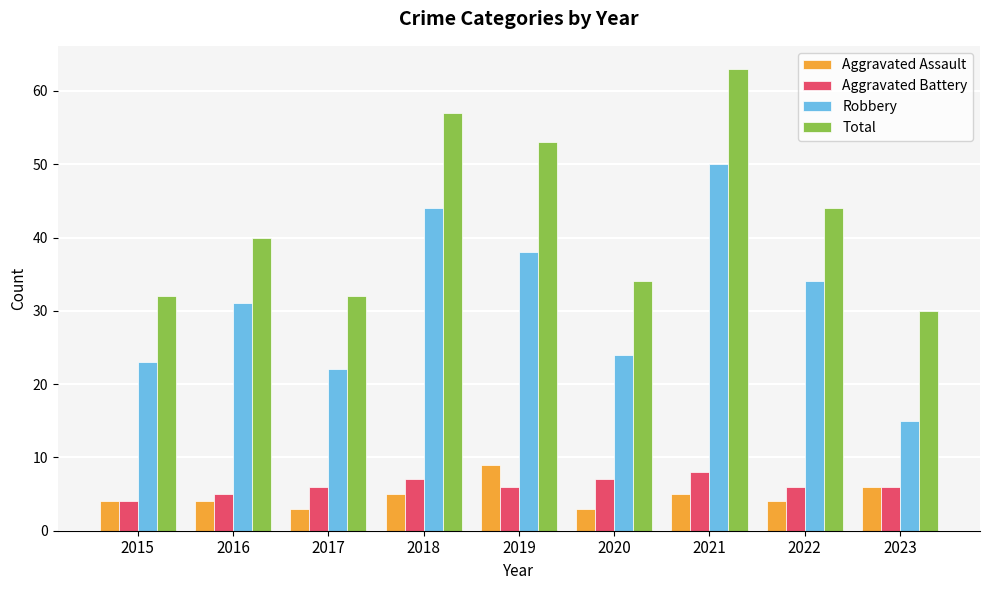

At which category does the chart reach its peak across all series?

2021